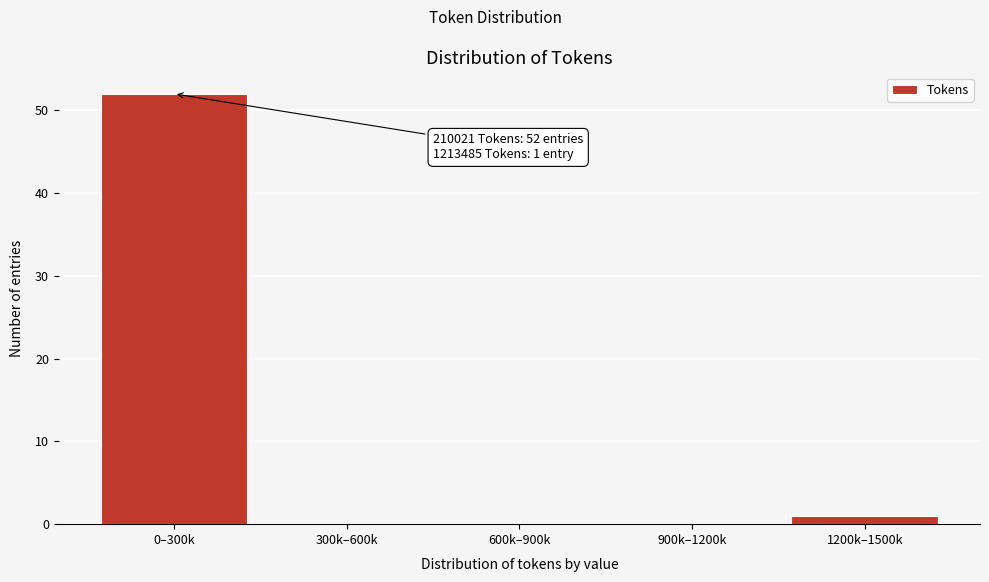

Reading right to left, list all the values displayed in this chart.

1200k–1500k=1	900k–1200k=0	600k–900k=0	300k–600k=0	0–300k=52